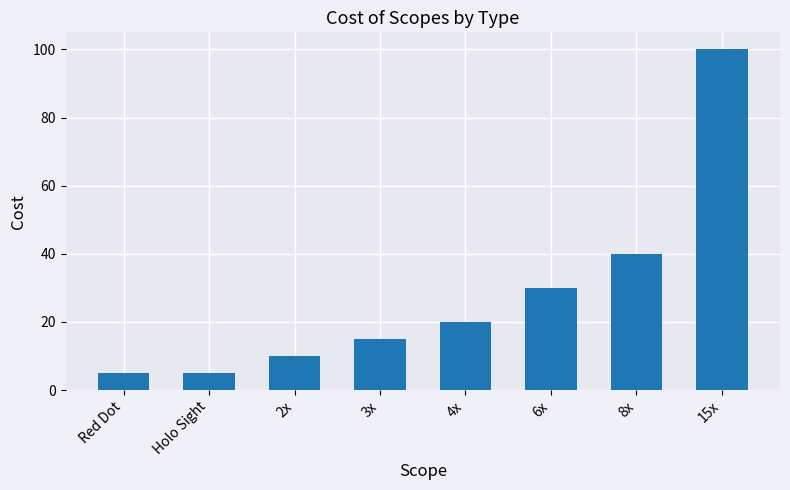

Reading right to left, transcribe all the data shown in this chart.

15x=100	8x=40	6x=30	4x=20	3x=15	2x=10	Holo Sight=5	Red Dot=5